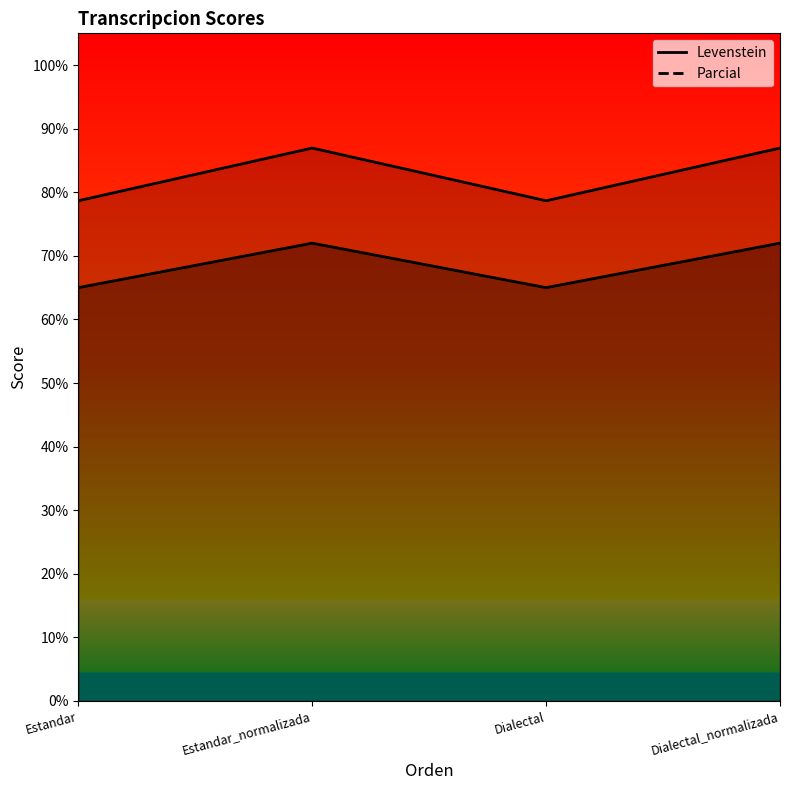

What is the sum of the Parcial values at Dialectal and Dialectal_normalizada?

165.6